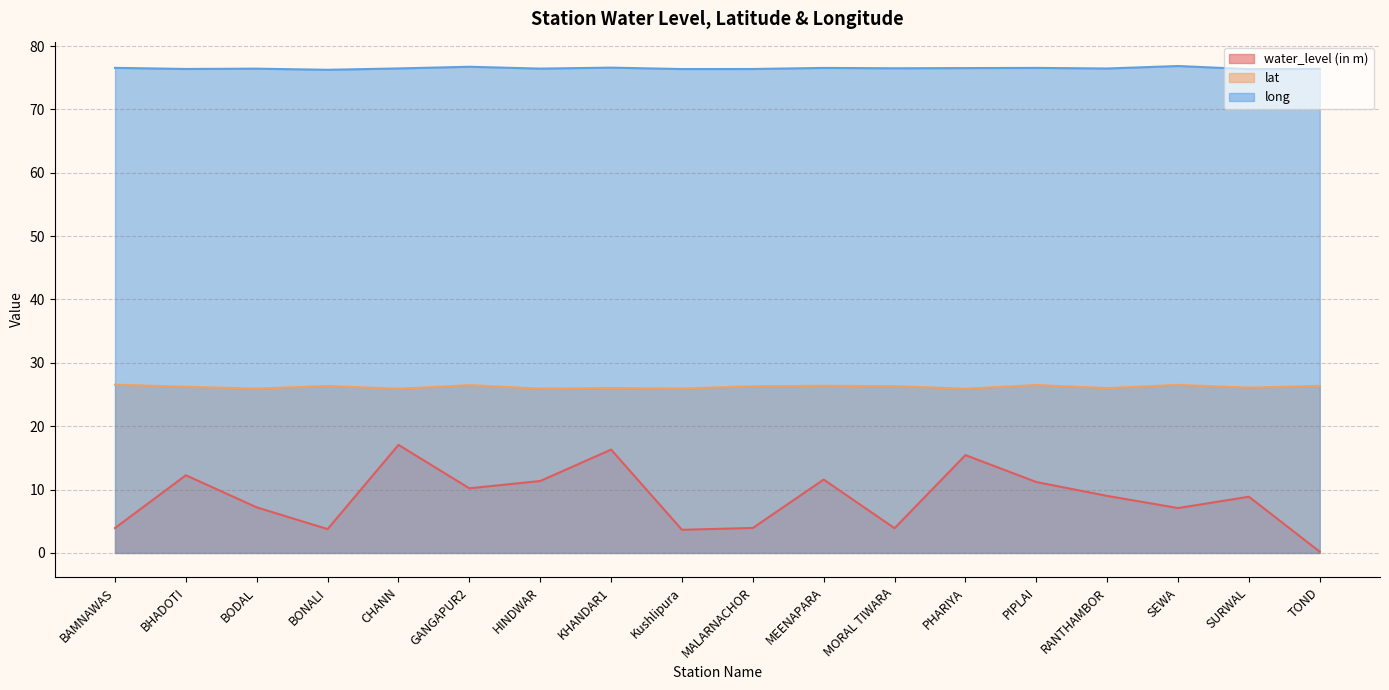

What are all the series names shown in the legend?

water_level (in m), lat, long